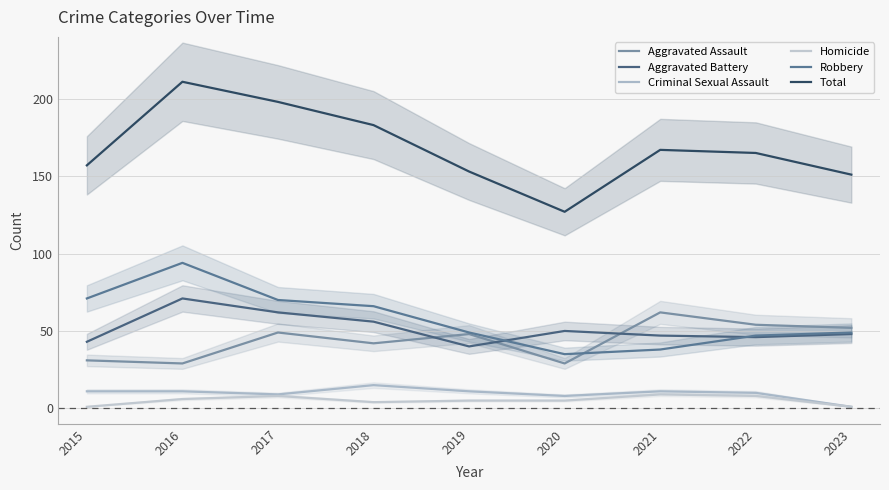

The Total series shows 157 at 2015. True or false?

True